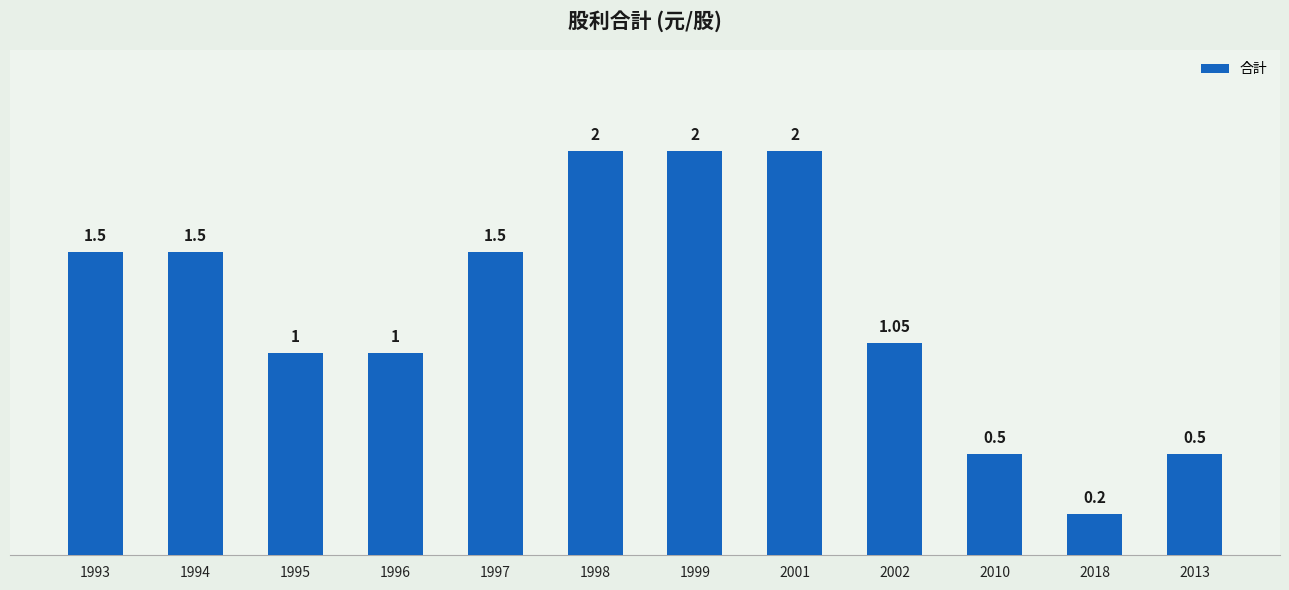

The value at 1993 is 2.7. True or false?

False